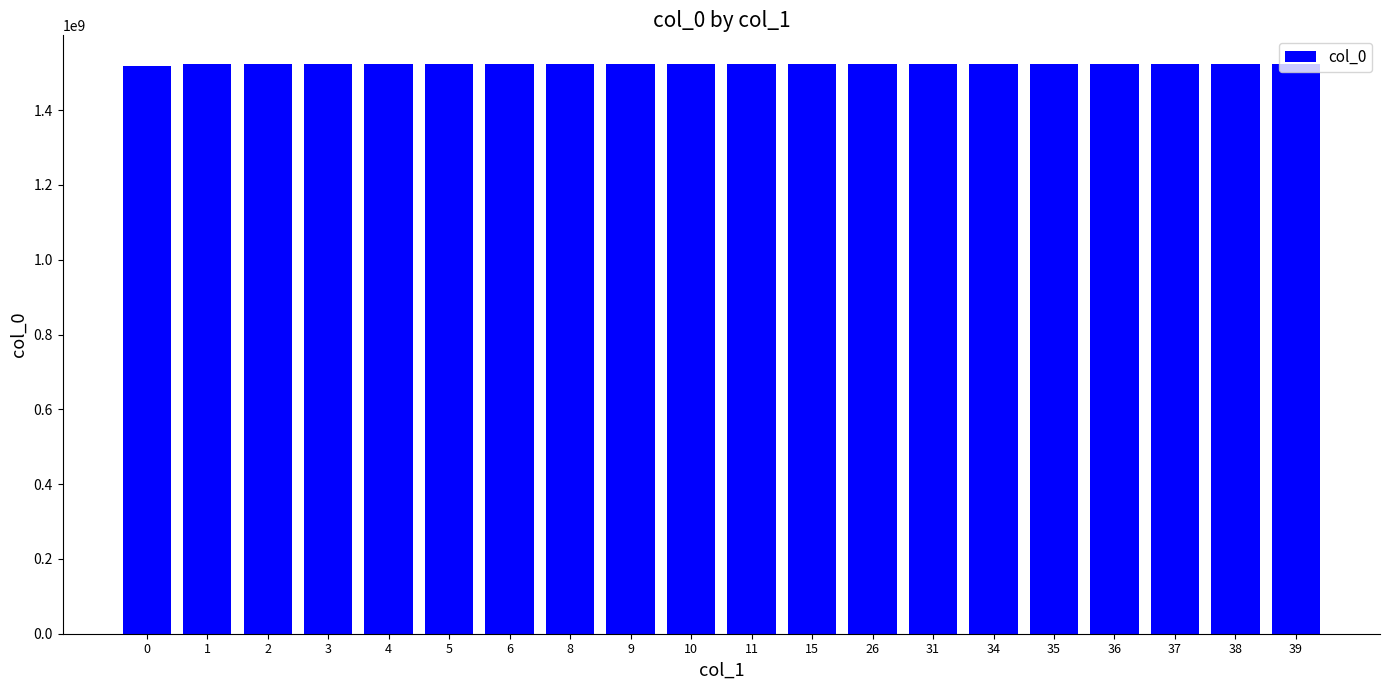

Approximately how many times larger is the value at 6 compared to 3?

1.0